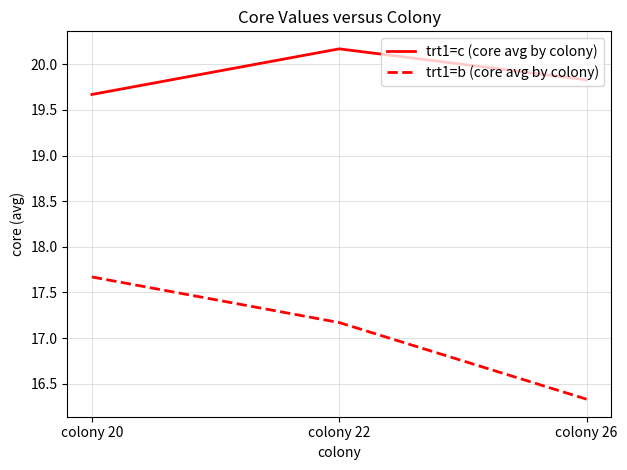

Count the number of categories in the chart.

3